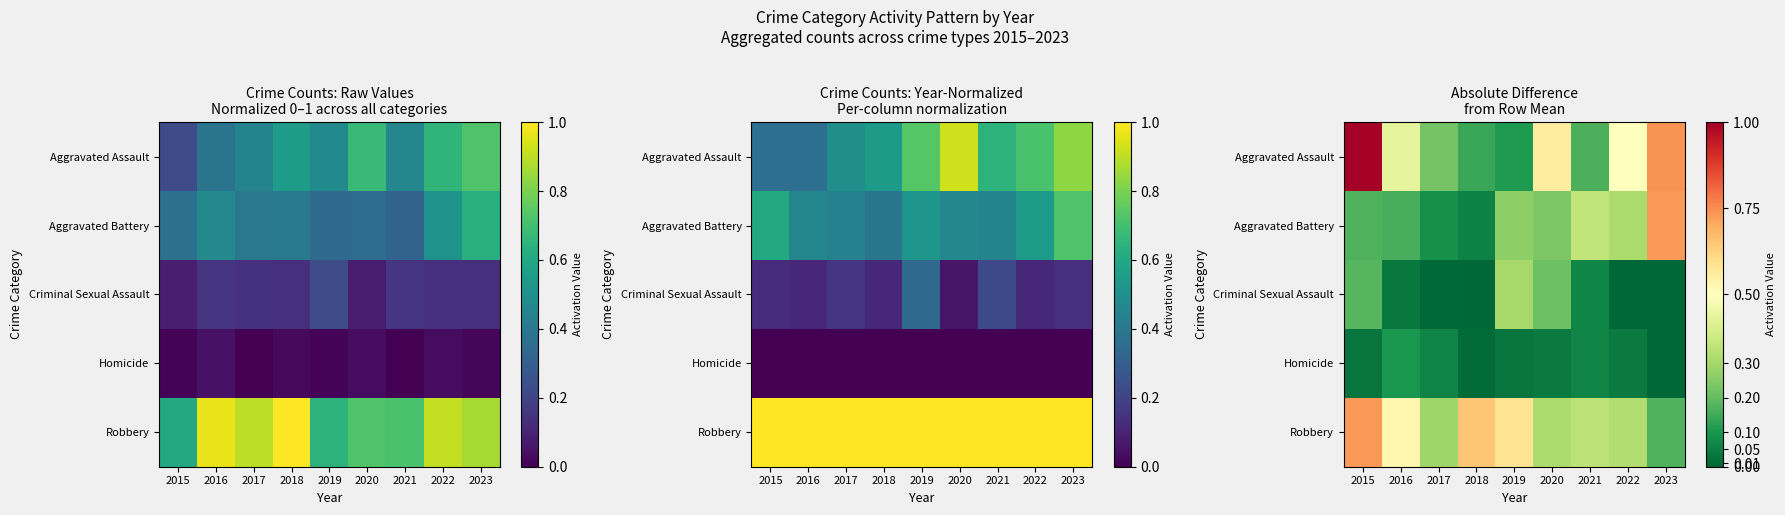

At how many categories does at least one series exceed 0?

9